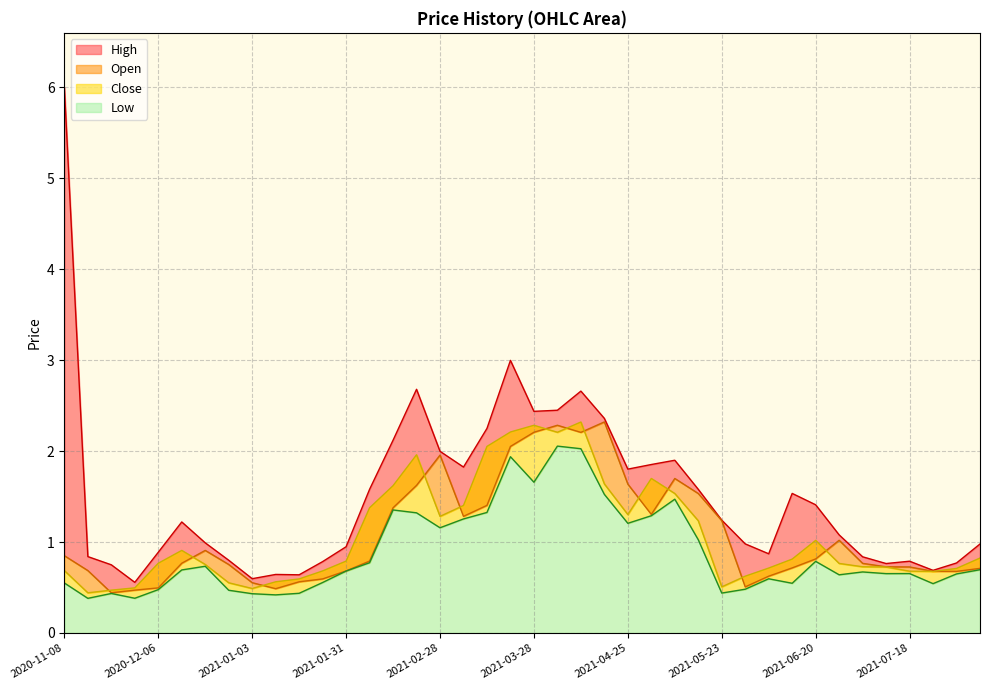

What is the value of the Low point at the 14th from the left?

0.8